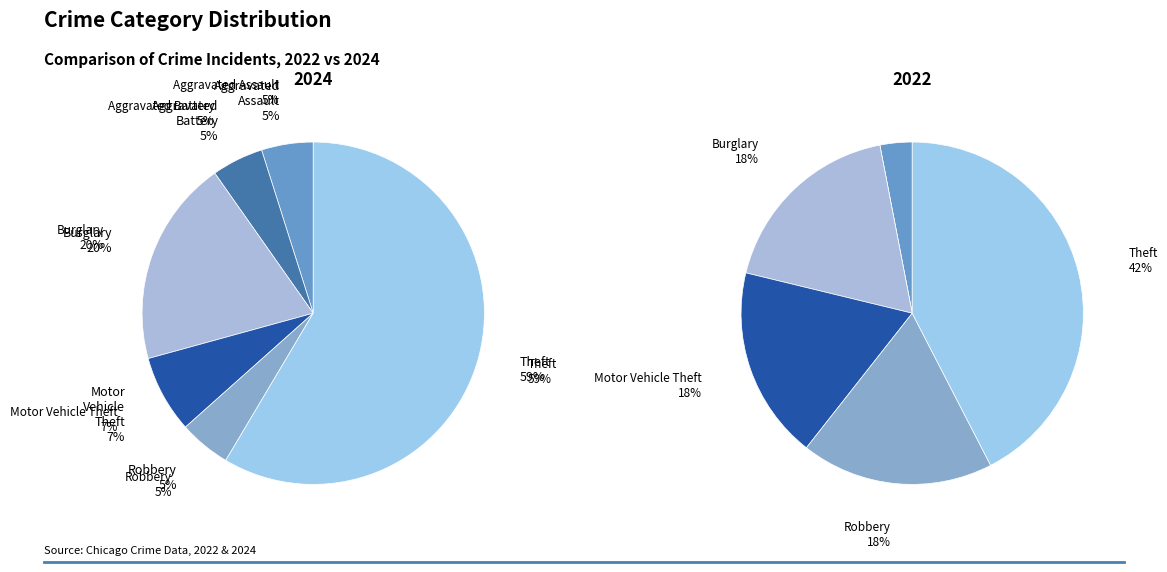

To the nearest percent, what is the difference between the 2 and 4 slice percentages?

15%